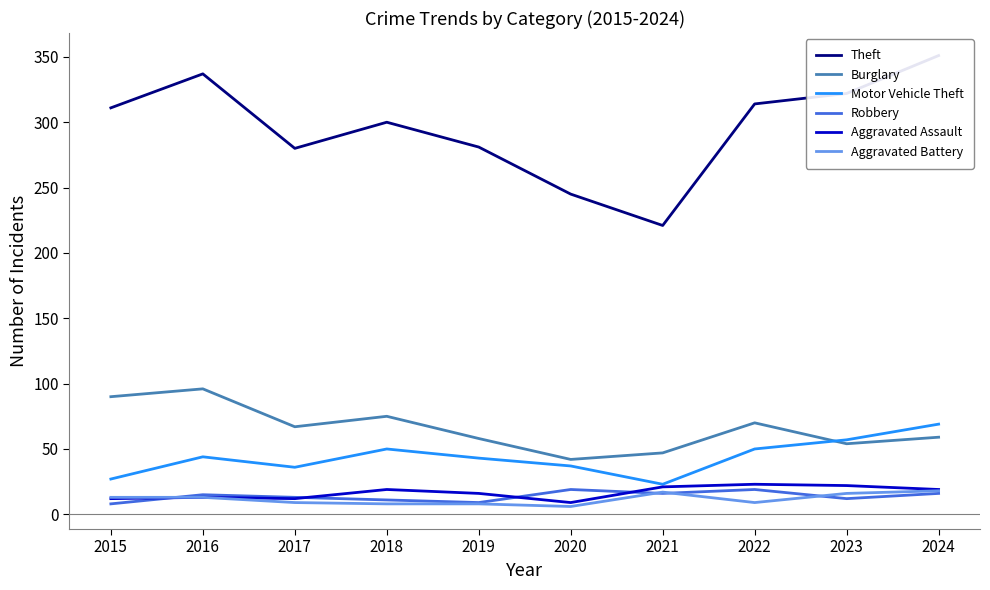

What is the total value across all series at 2018?

463